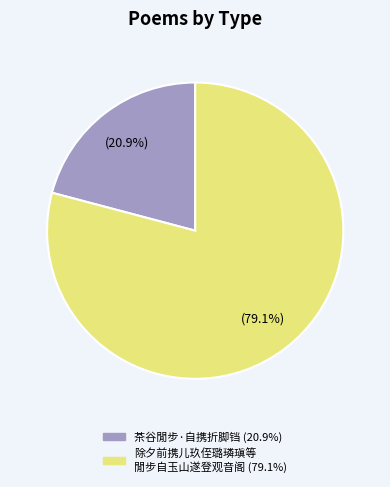

Does any single category account for the majority?

Yes